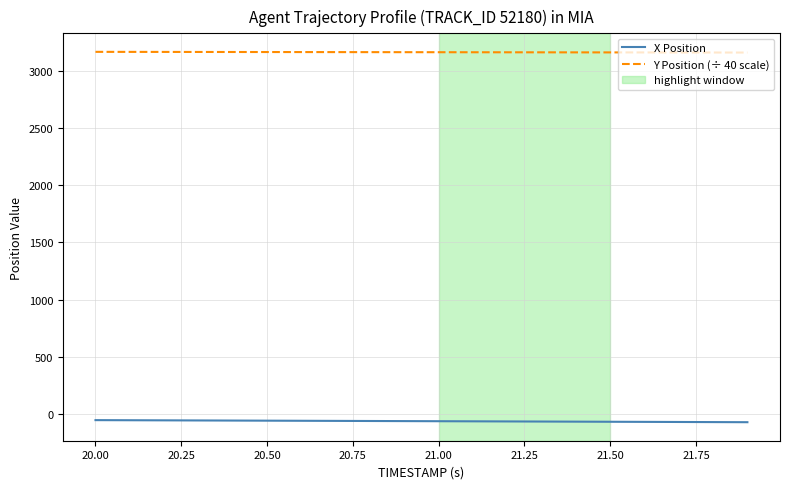

True or false: X Position and Y Position (÷ 40 scale) cross at least once.

False